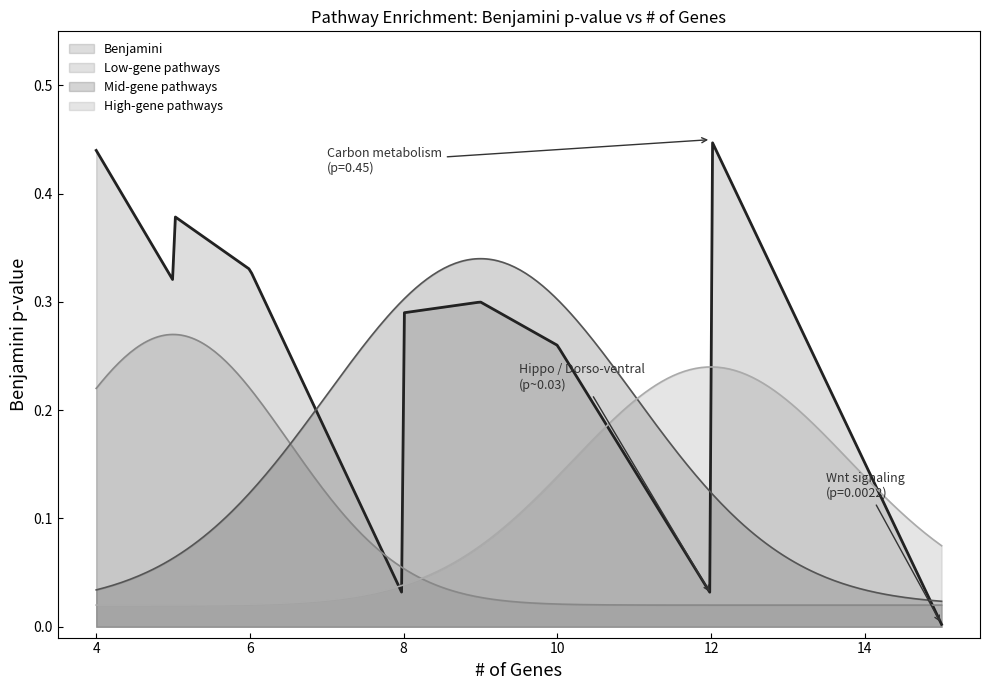

How many data points does each series have?

14